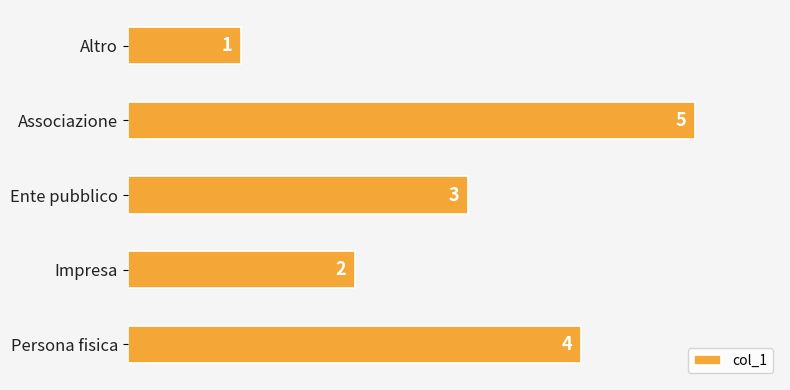

Reading top to bottom, what are all the values shown in this chart?

1	5	3	2	4